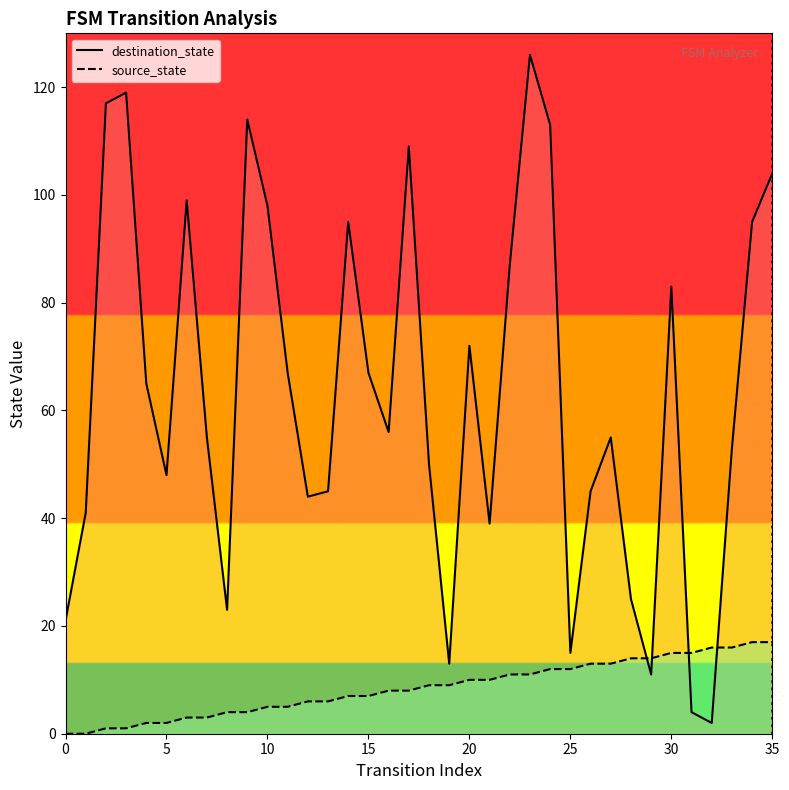

The value of source_state at 10 is 2. True or false?

False